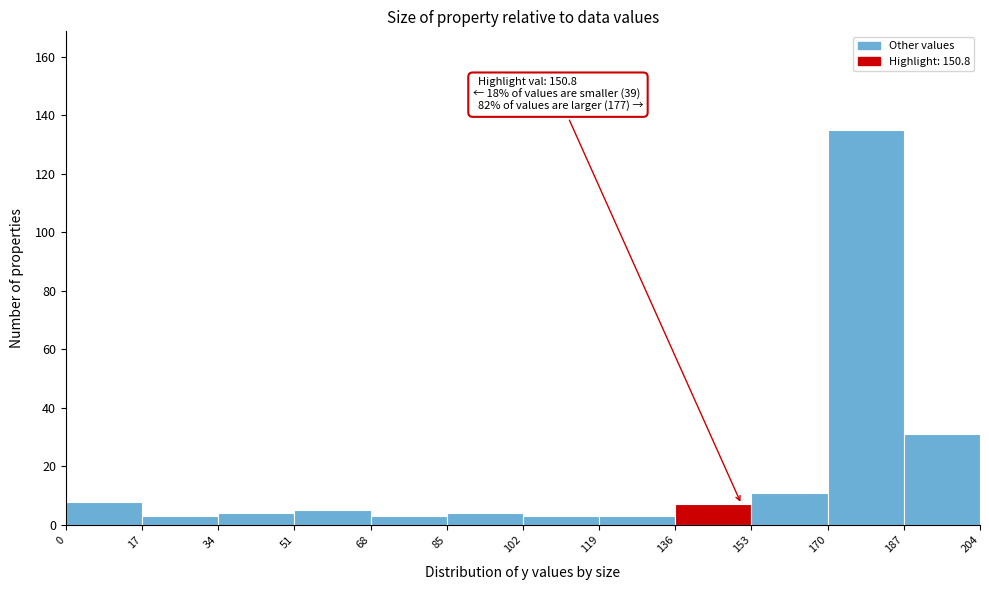

Over which range of the x-axis is the bar tallest?

170 to 187